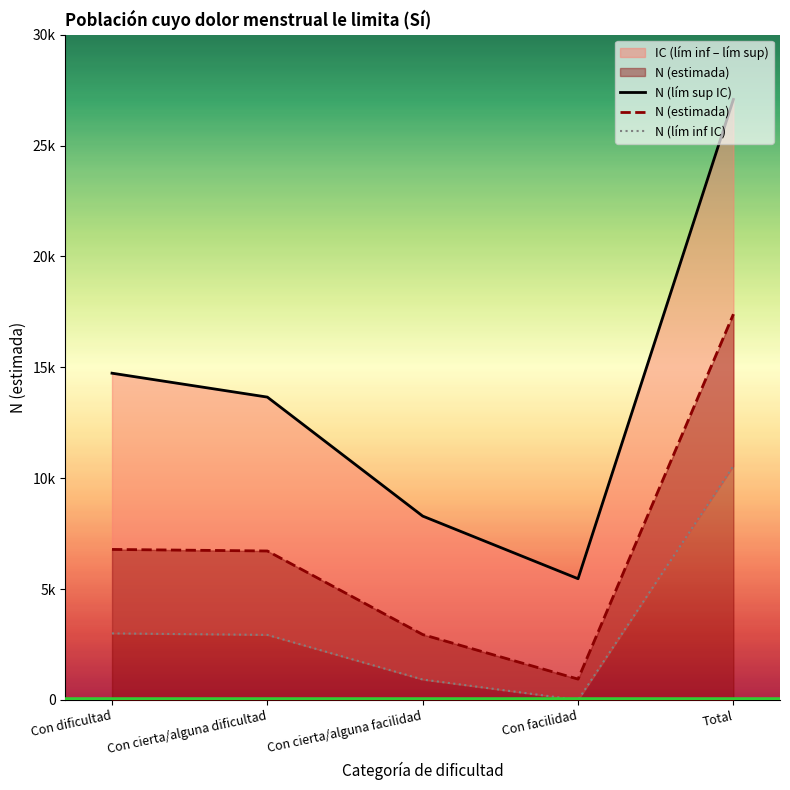

How many data points in N (lím inf IC) are less than 2934?

2